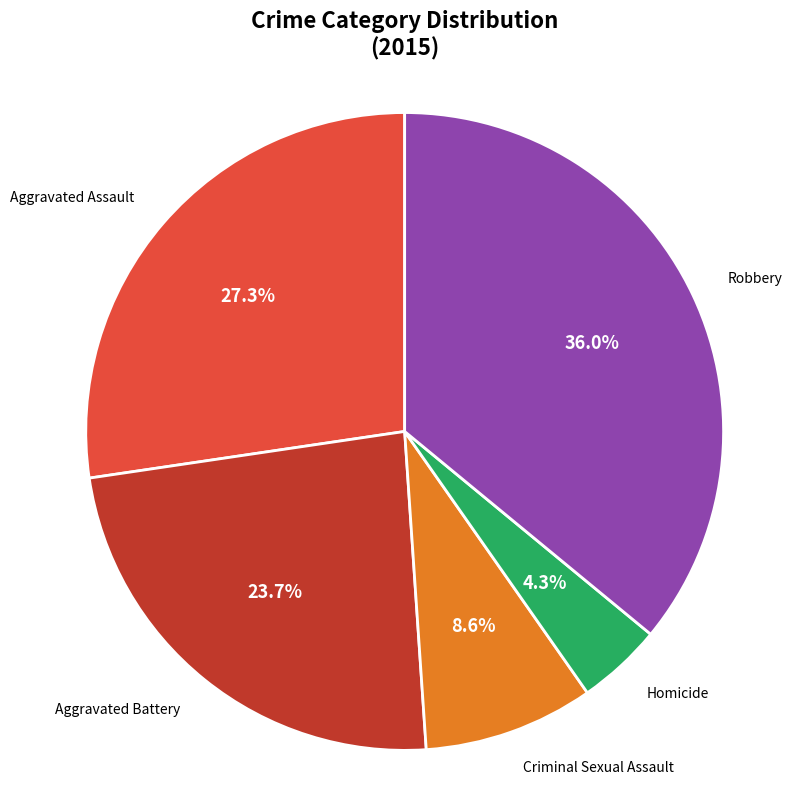

Which has a higher value, Aggravated Assault or Aggravated Battery?

Aggravated Assault